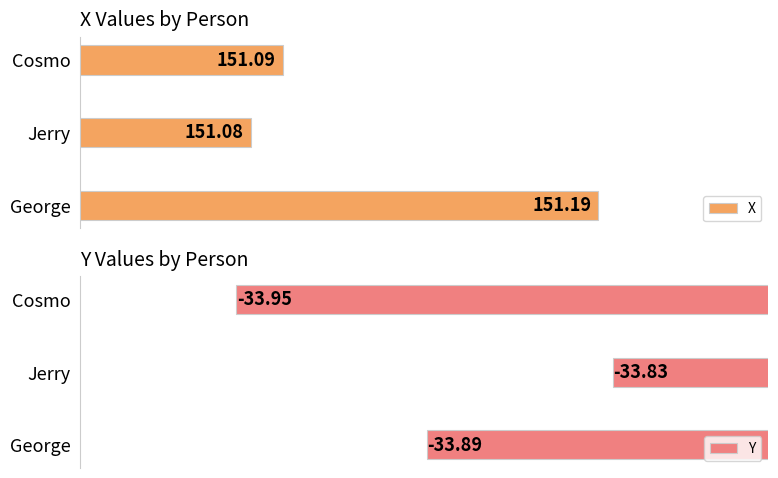

What is the value of the Y bar at the 2nd from the left?

-33.8